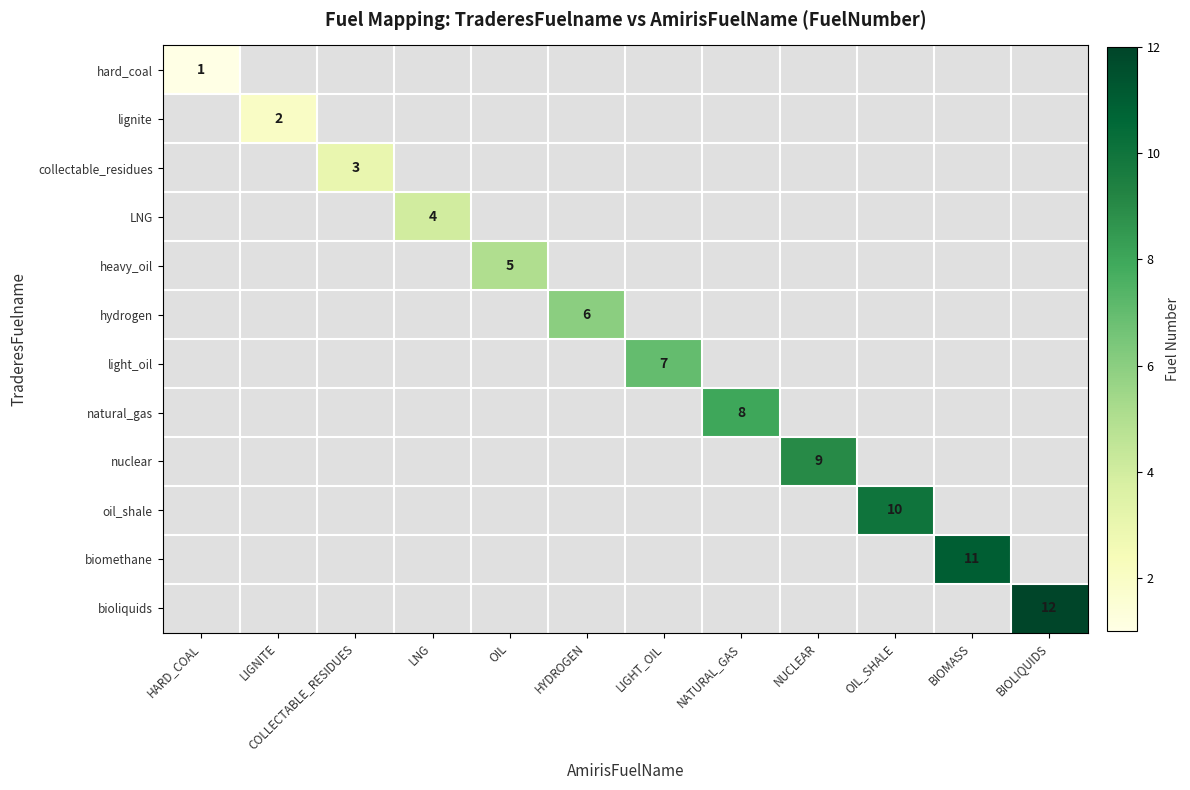

At how many categories does at least one series exceed 2?

10